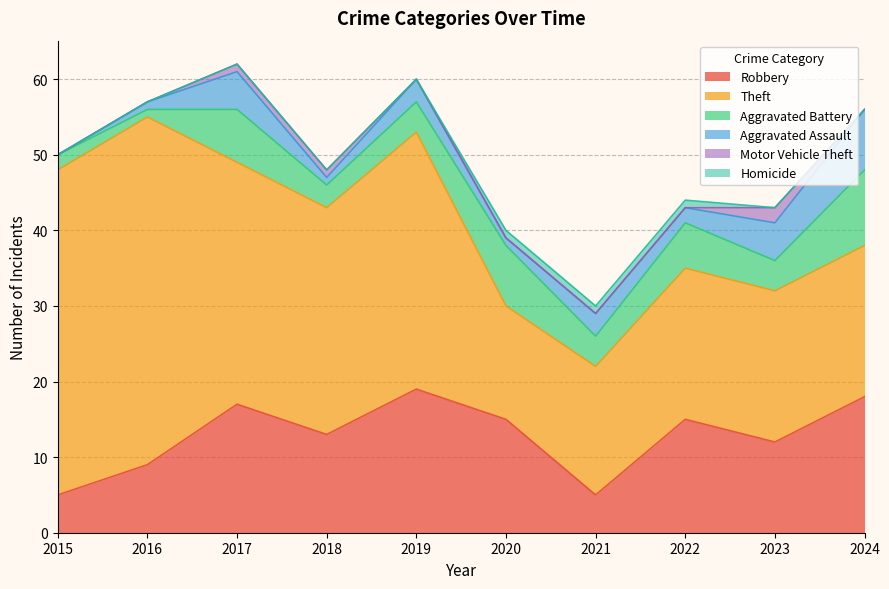

Does the chart have visible grid lines?

Yes